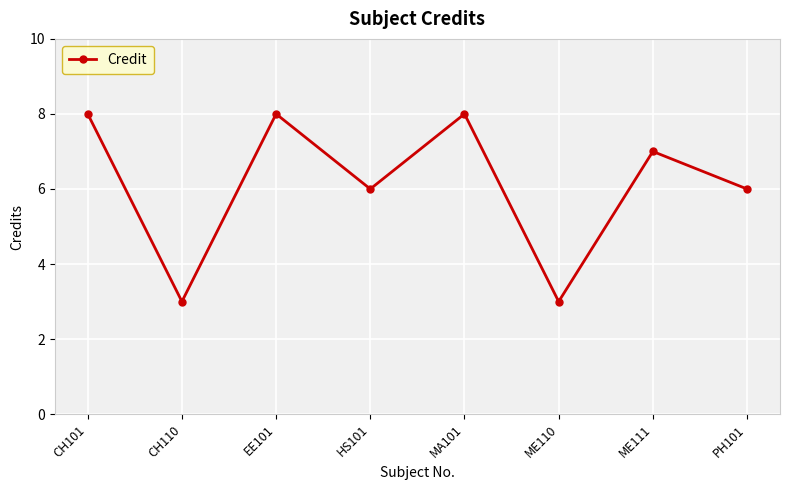

How many values are below 7?

4